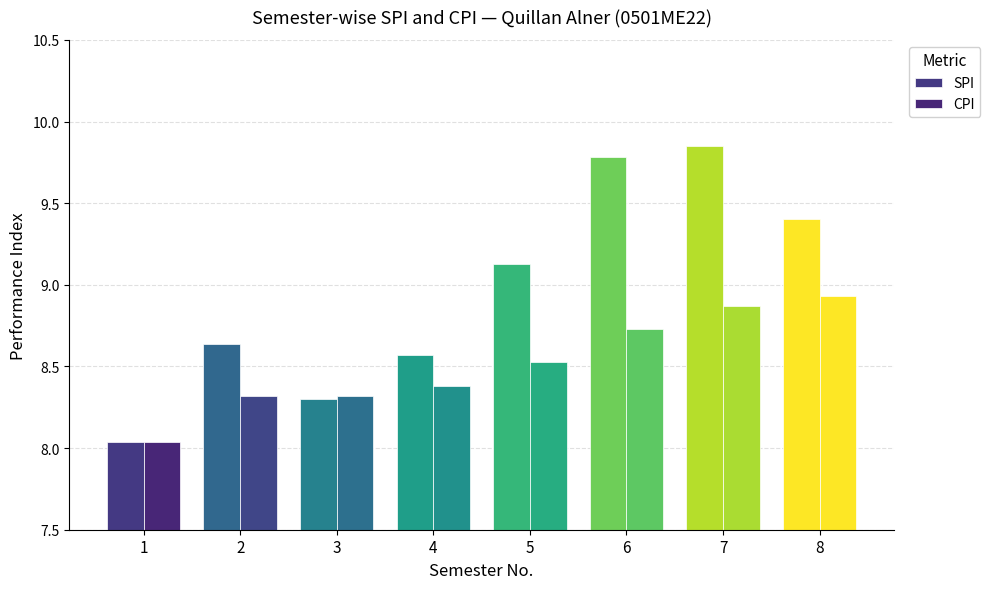

Which has a higher value, 1 or 3?

3